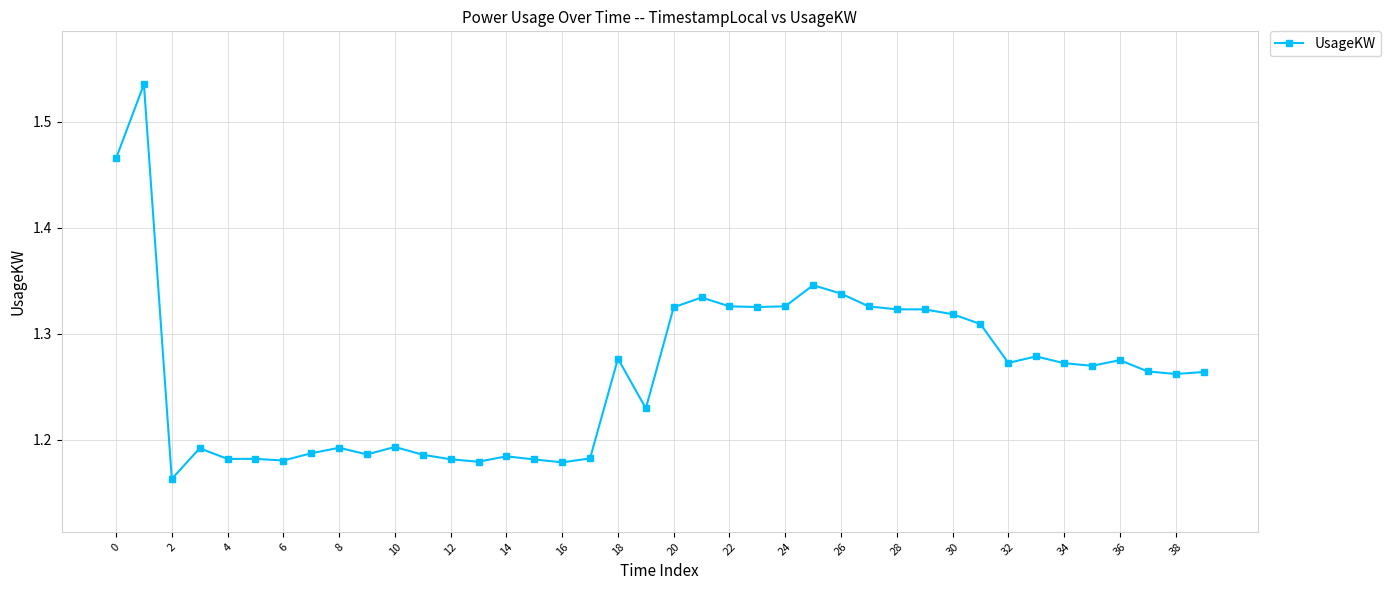

True or false: the data has more than 2 interior local peaks.

True